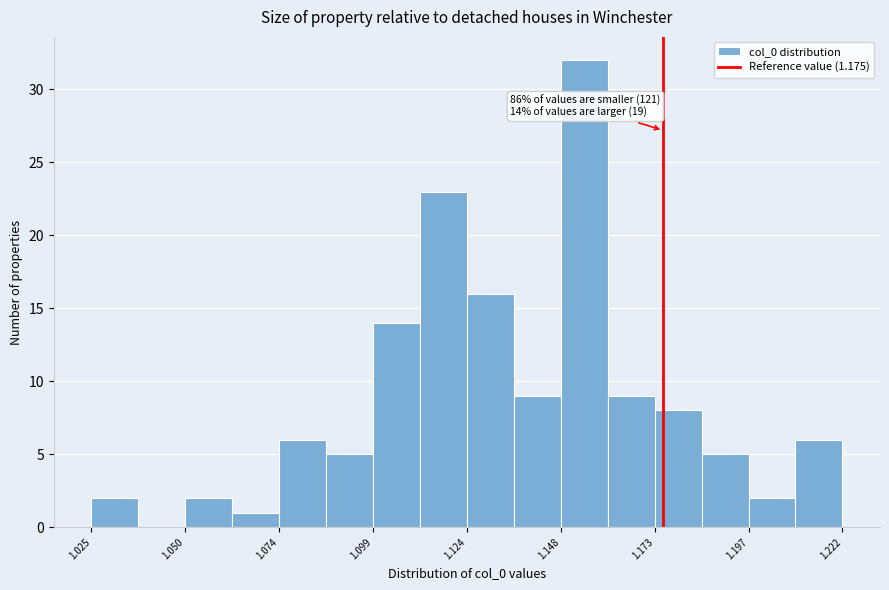

Around what value on the x-axis is the tallest bar? Give the approximate position of its centre, as read against the axis.

1.155